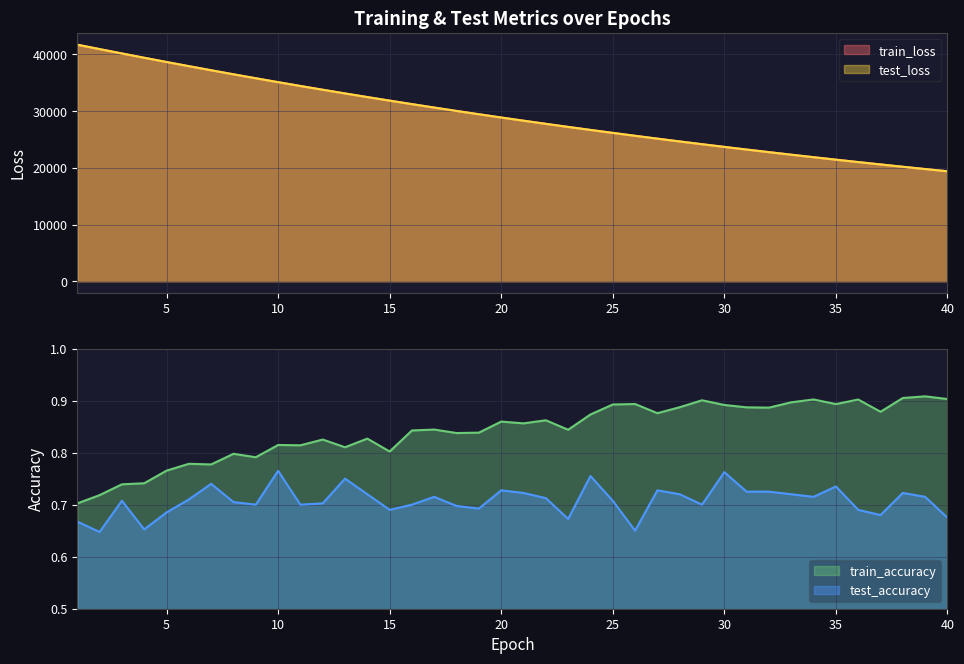

True or false: train_loss has more than 1 interior local peaks.

False